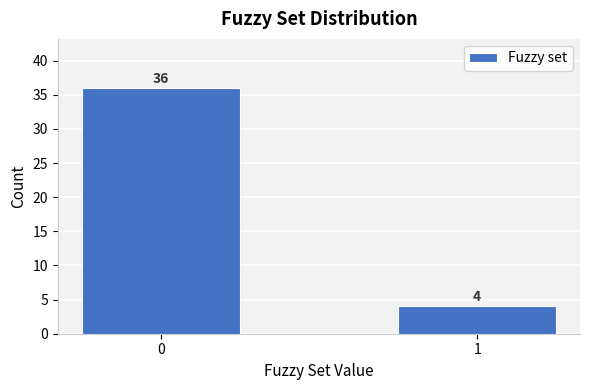

Is it true that the value at 0 is 36?

True